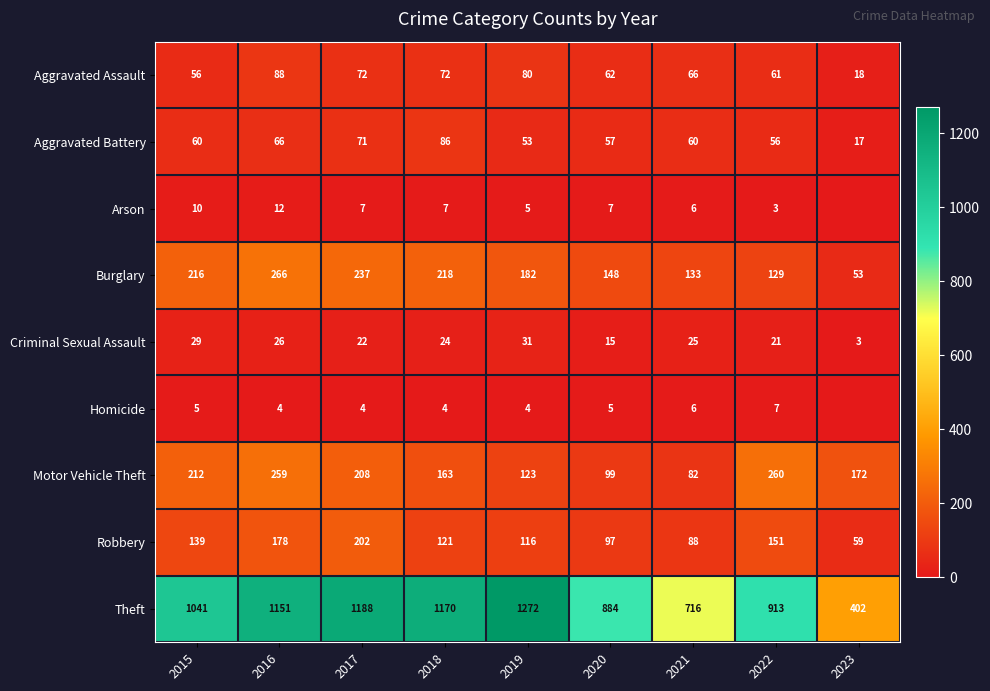

Is the value of Arson at 2018 greater than the value of Motor Vehicle Theft at 2023?

No